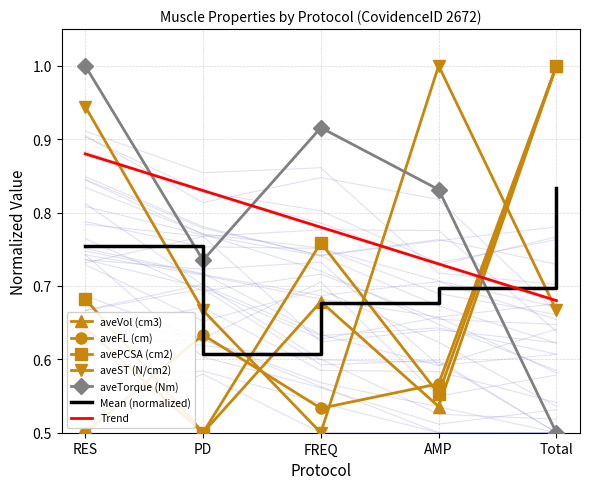

How many intersections are there between aveTorque (Nm) and aveVol (cm3)?

1